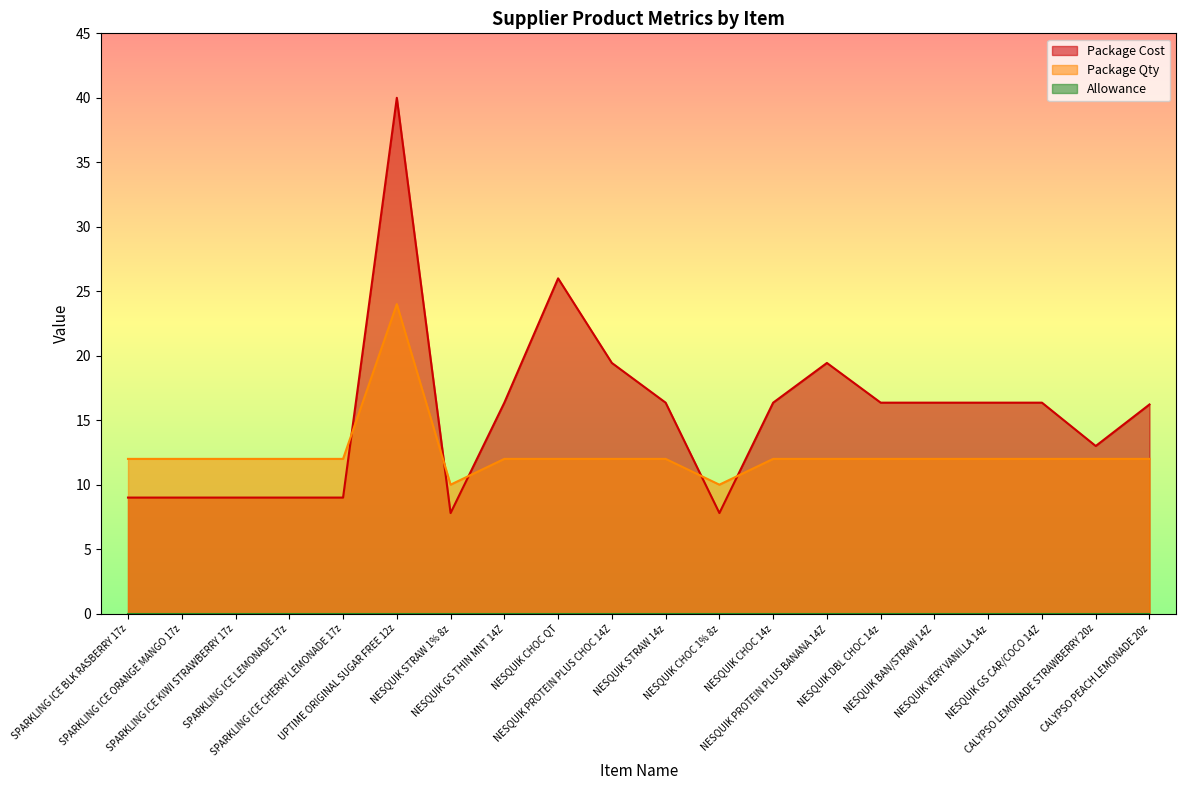

What is the difference between the maximum and minimum values in the Package Qty series?

14.0